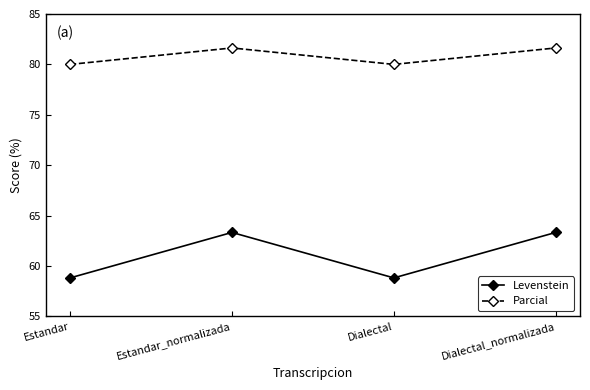

At which label does Parcial first exceed 81?

Estandar_normalizada